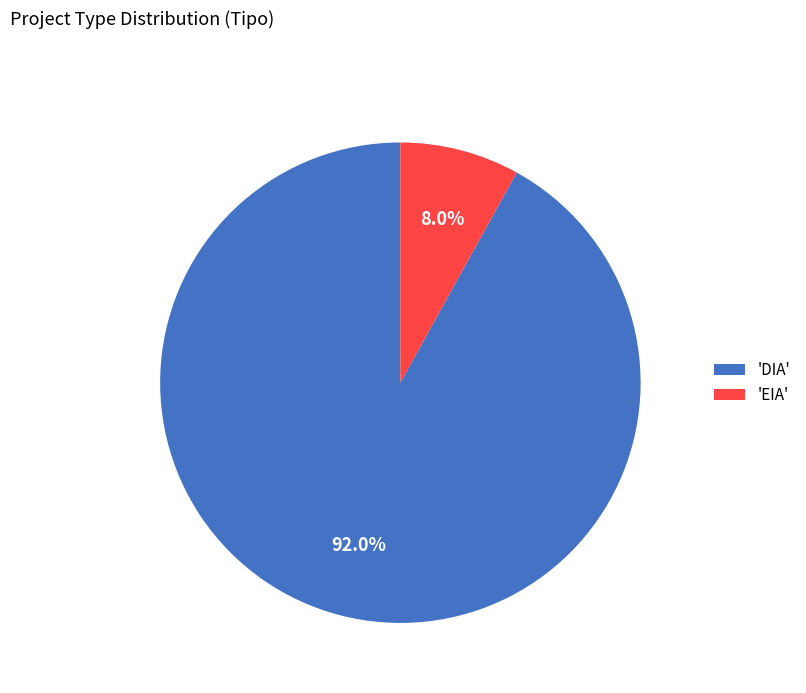

To the nearest percent, what is the difference between the largest and smallest slice percentages?

84%